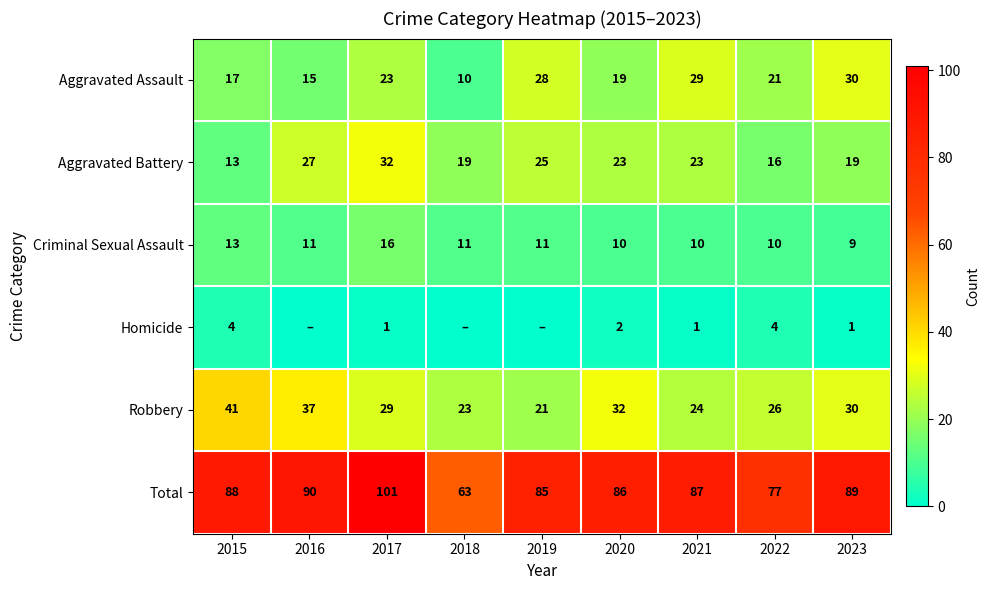

What is the sum of all Aggravated Assault values?

192